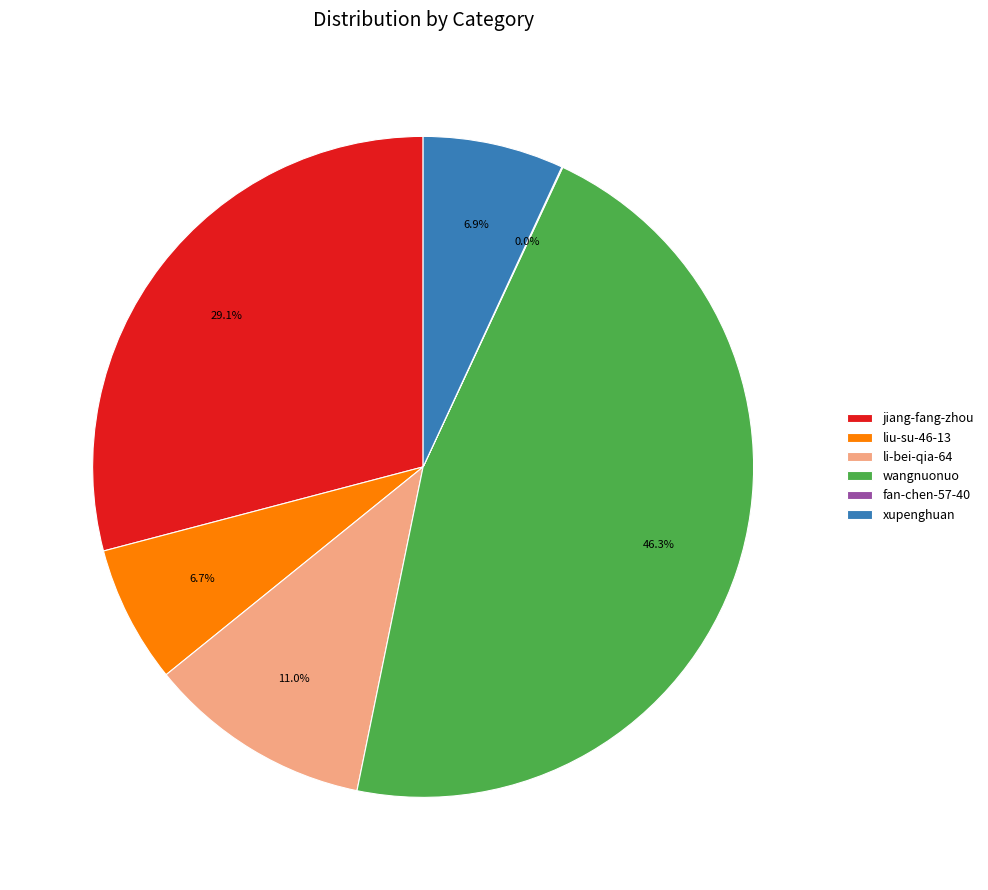

What percentage is NOT represented by liu-su-46-13?

93.3%